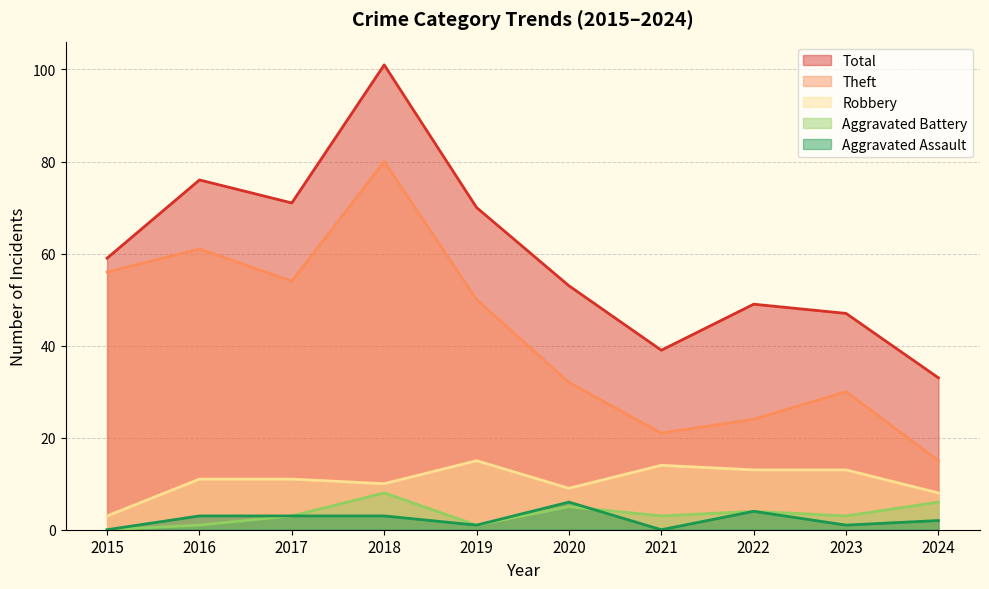

At which label does Robbery reach its peak?

2019